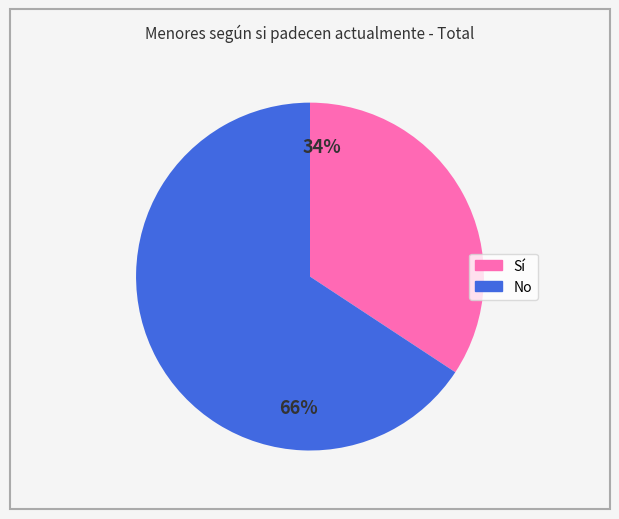

Is the sum of Sí and No greater than half?

Yes